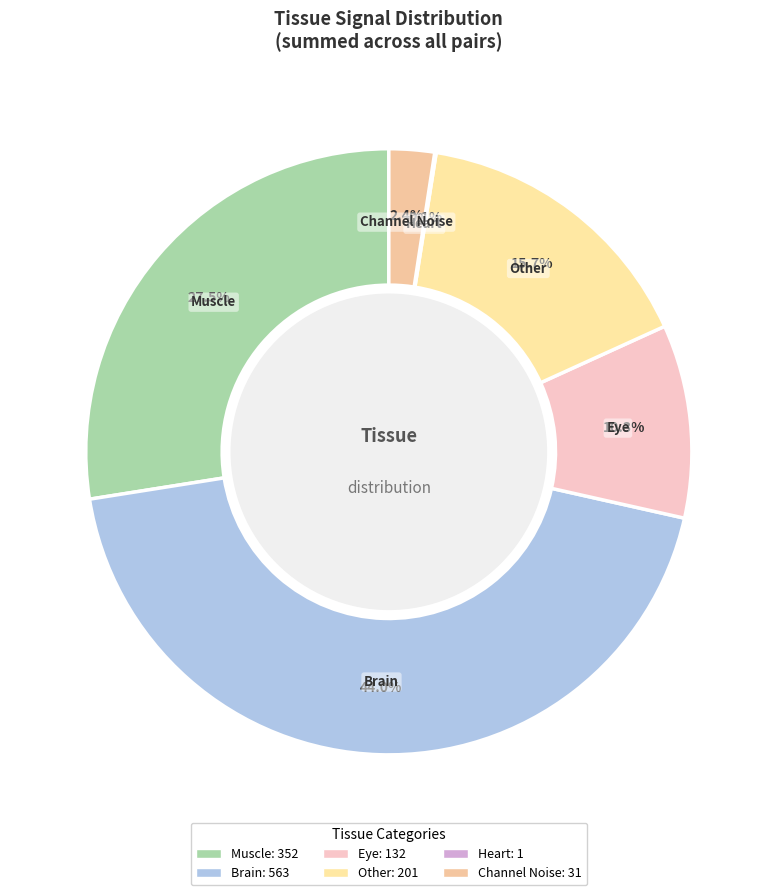

Which slice is the largest?

Brain